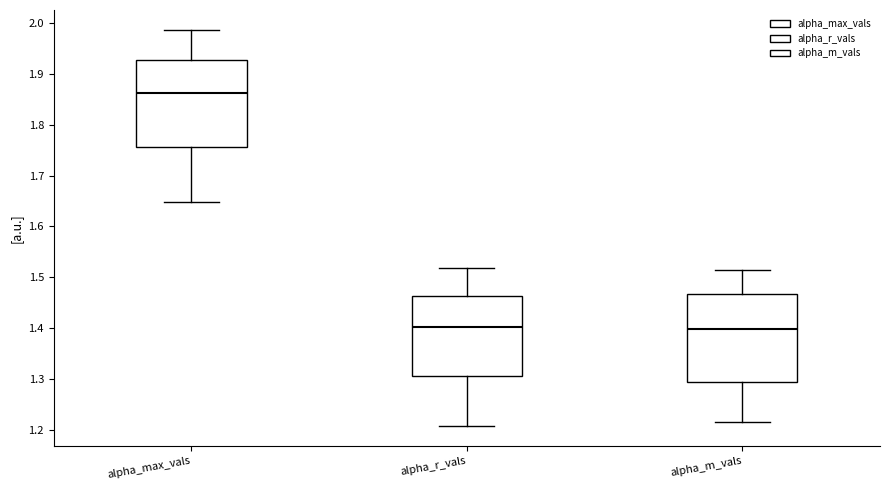

Where does the lower whisker of the box for alpha_m_vals end on the y-axis? The values are not printed on the chart, so give them approximately, as read against the axis.

1.21